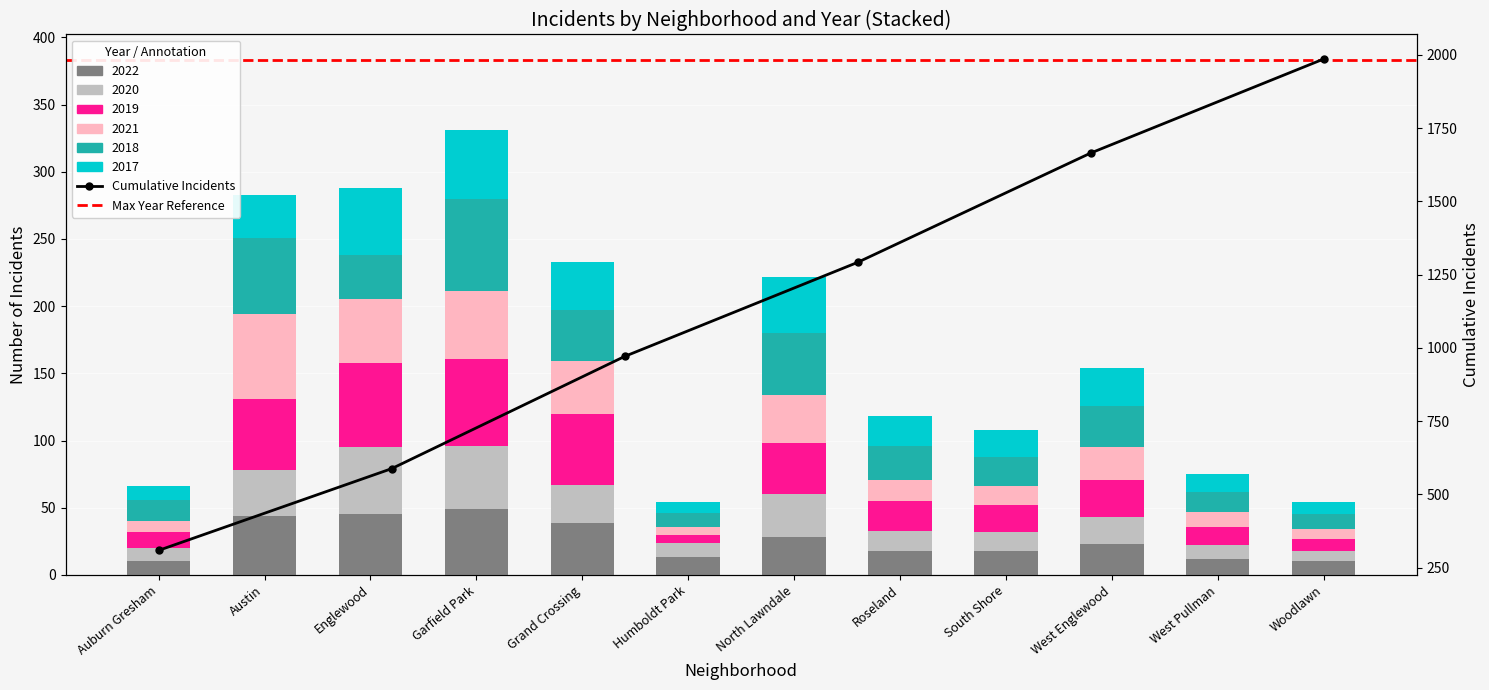

Reading left to right, extract all data points from this chart.

2022: Auburn Gresham=10	Austin=44	Englewood=45	Garfield Park=49	Grand Crossing=39	Humboldt Park=13	North Lawndale=28	Roseland=18	South Shore=18	West Englewood=23	West Pullman=12	Woodlawn=10
2020: Auburn Gresham=10	Austin=34	Englewood=50	Garfield Park=47	Grand Crossing=28	Humboldt Park=11	North Lawndale=32	Roseland=15	South Shore=14	West Englewood=20	West Pullman=10	Woodlawn=8
2019: Auburn Gresham=12	Austin=53	Englewood=63	Garfield Park=65	Grand Crossing=53	Humboldt Park=6	North Lawndale=38	Roseland=22	South Shore=20	West Englewood=28	West Pullman=14	Woodlawn=9
2021: Auburn Gresham=8	Austin=63	Englewood=47	Garfield Park=50	Grand Crossing=39	Humboldt Park=6	North Lawndale=36	Roseland=16	South Shore=14	West Englewood=24	West Pullman=11	Woodlawn=7
2018: Auburn Gresham=16	Austin=57	Englewood=33	Garfield Park=69	Grand Crossing=38	Humboldt Park=10	North Lawndale=46	Roseland=25	South Shore=22	West Englewood=31	West Pullman=15	Woodlawn=11
2017: Auburn Gresham=10	Austin=32	Englewood=50	Garfield Park=51	Grand Crossing=36	Humboldt Park=8	North Lawndale=42	Roseland=22	South Shore=20	West Englewood=28	West Pullman=13	Woodlawn=9